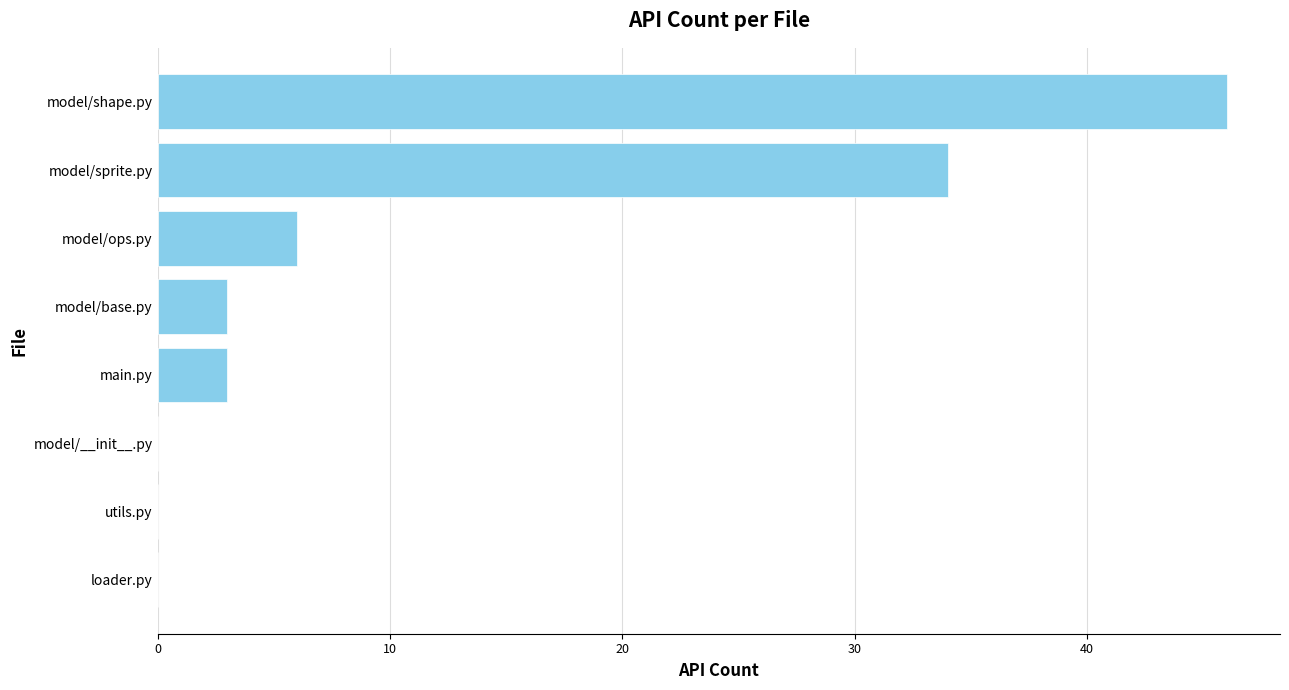

What is the greatest value displayed?

46